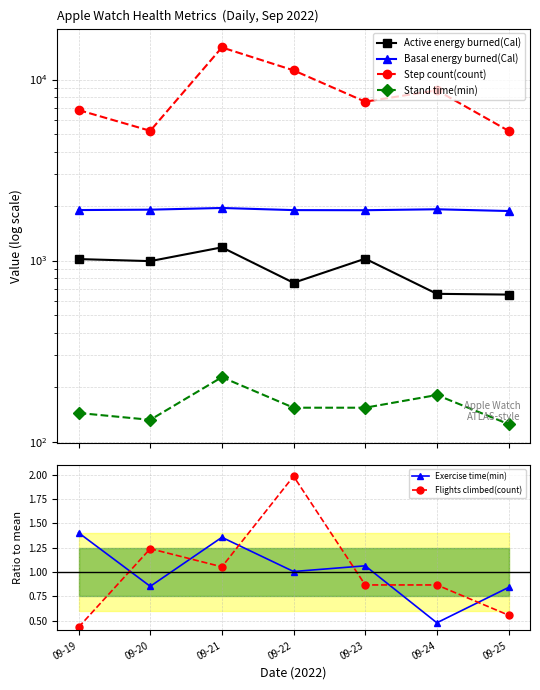

Between 09-21 and 09-22, which series saw the biggest shift?

Step count(count)